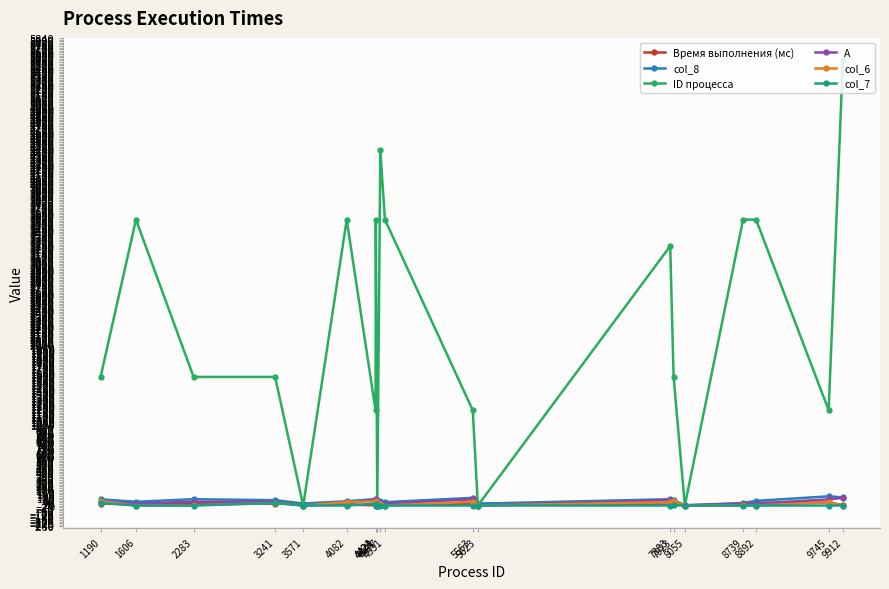

Which series has the widest spread of values?

ID процесса